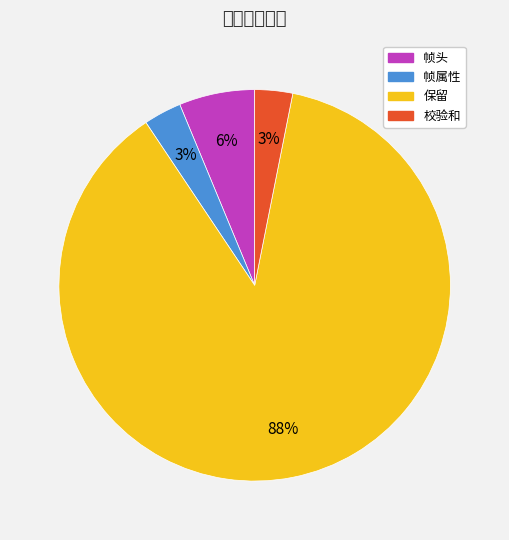

Count the number of slices in the pie.

4